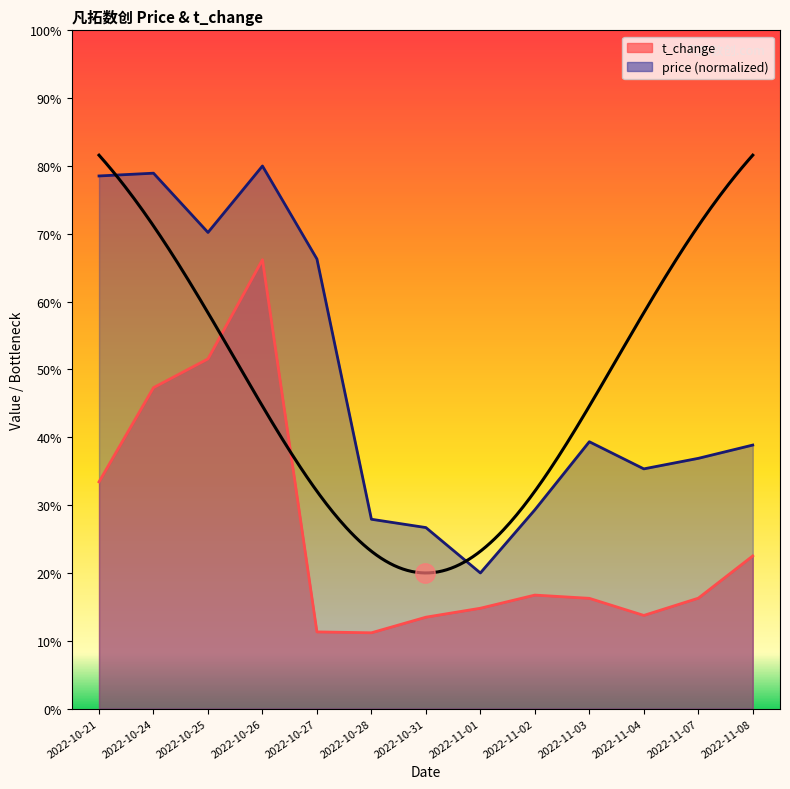

What is the label of the 6th point from the left?

2022-10-28